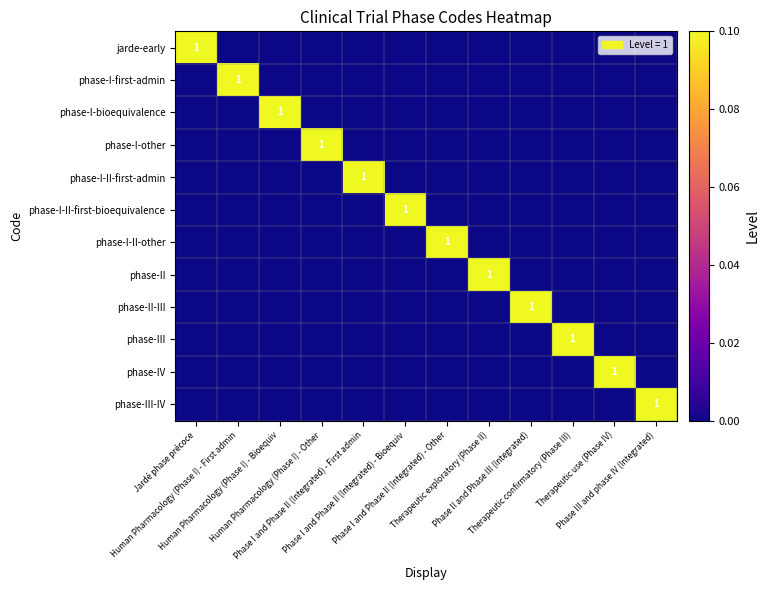

Is the value of phase-III-IV at Therapeutic use (Phase IV) greater than the value of phase-III at Jardé phase précoce?

No